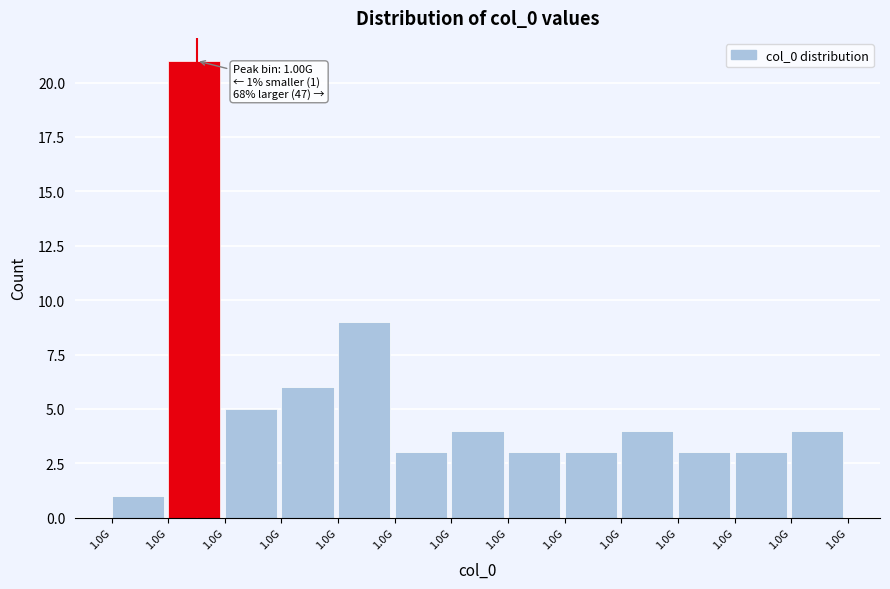

How many bars are there in total?

13